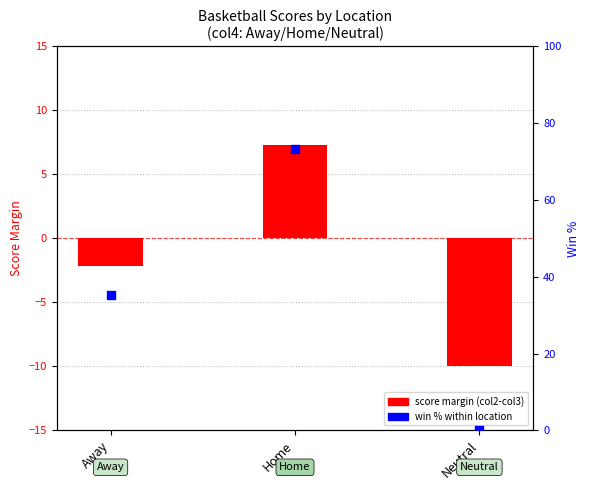

Which series reaches the maximum Y coordinate?

win % within location